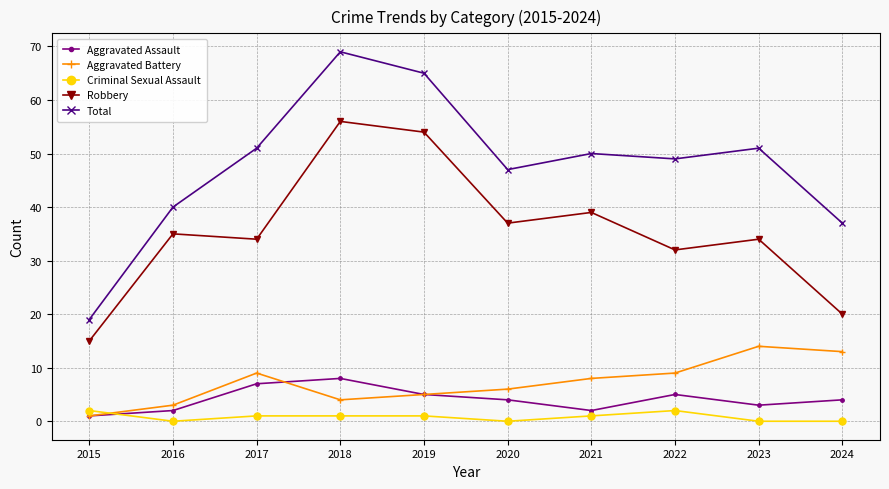

What is the maximum value shown in the chart?

69